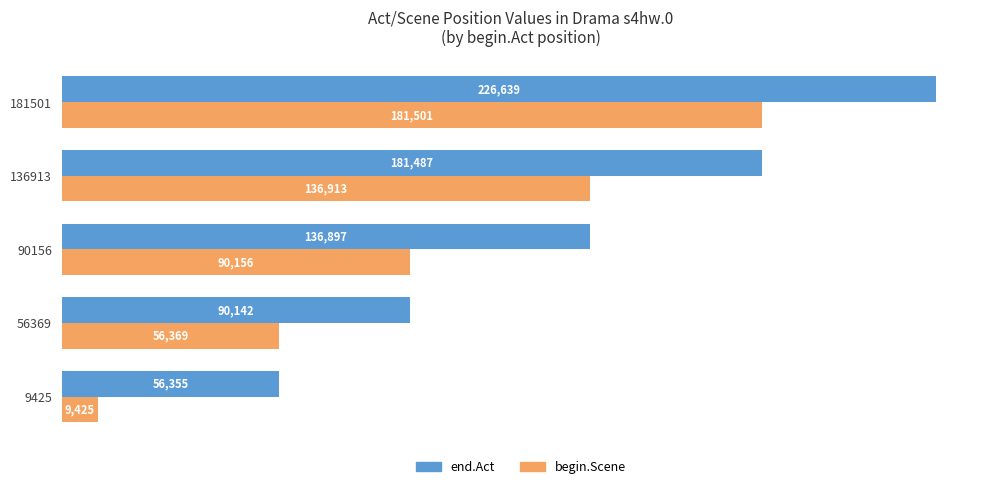

At which label is end.Act closest to 141497?

90156